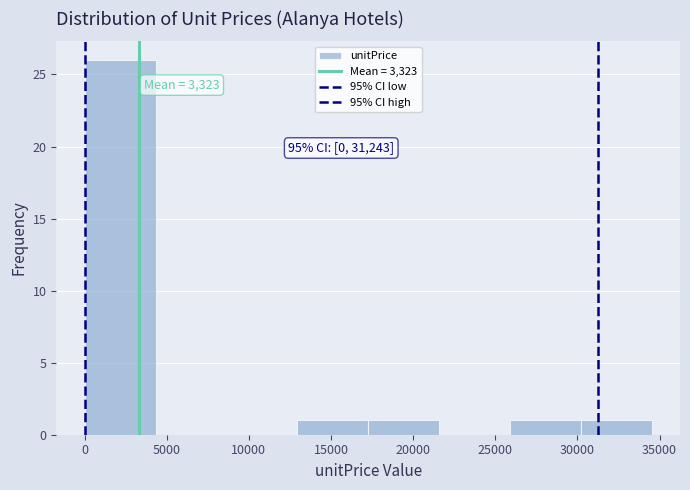

Which range on the x-axis has the tallest bar?

0 to 4500